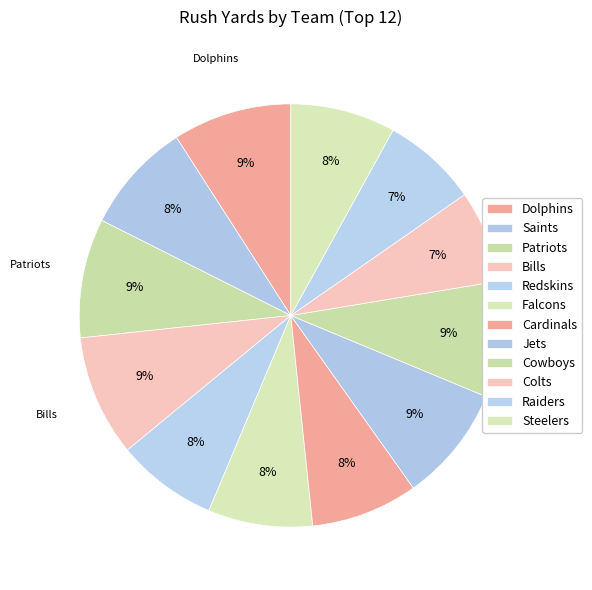

Is Falcons the majority of the pie?

No